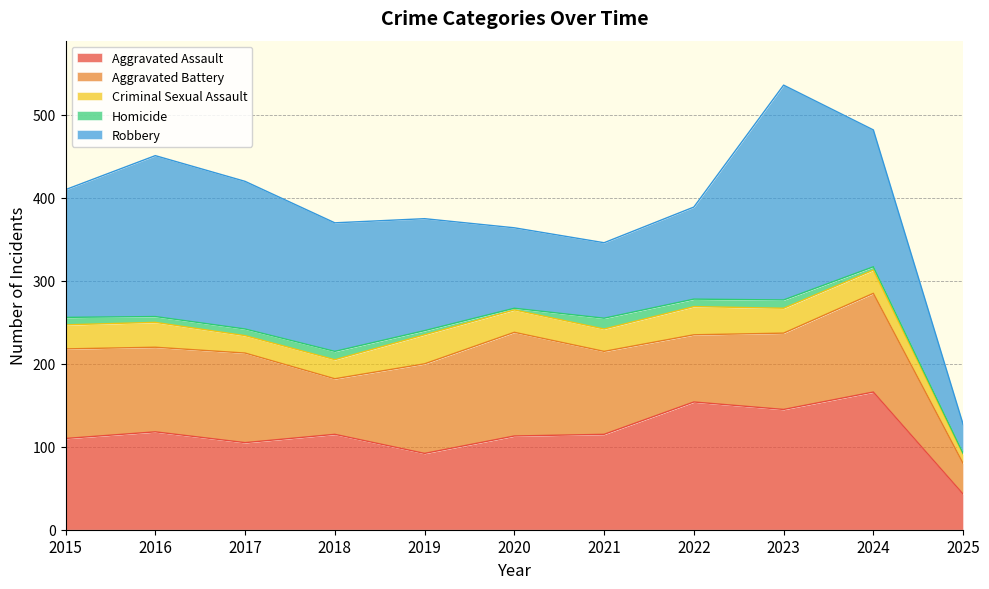

At which category does Criminal Sexual Assault reach its first local valley?

2017